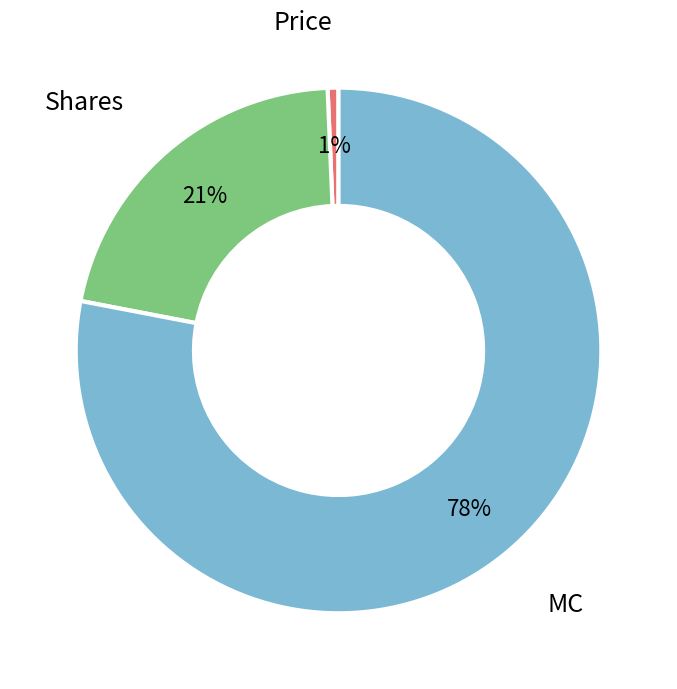

To the nearest percent, what is the difference between the largest and smallest slice percentages?

77%